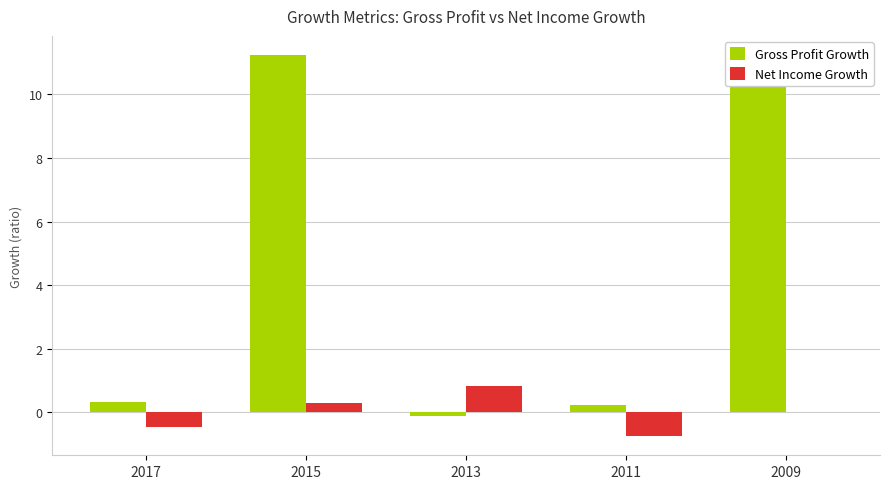

The Net Income Growth series shows 0.8 at 2013. True or false?

True